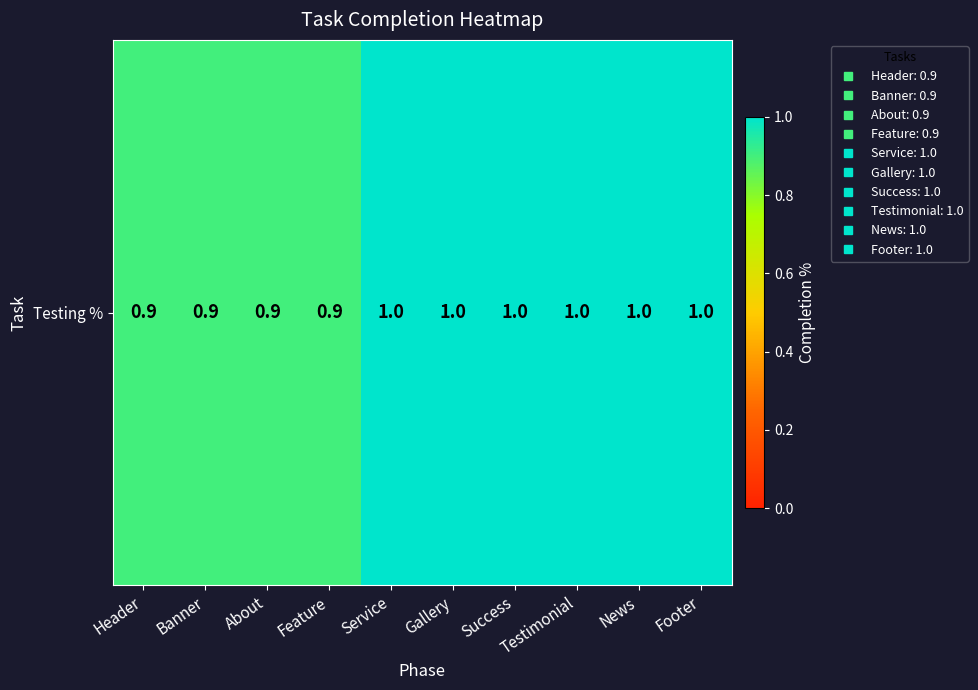

Reading left to right, list all the values displayed in this chart.

Header=0.9	Banner=0.9	About=0.9	Feature=0.9	Service=1.0	Gallery=1.0	Success=1.0	Testimonial=1.0	News=1.0	Footer=1.0